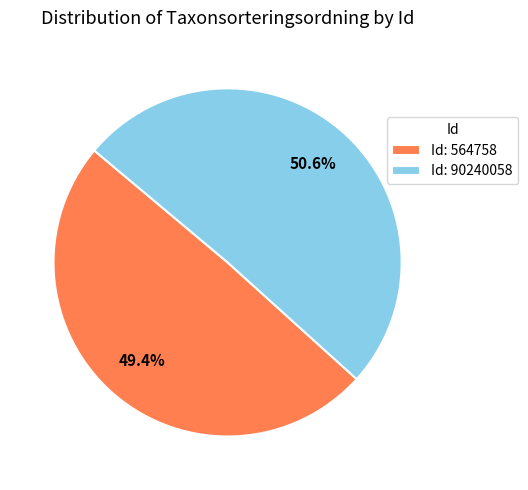

Count the number of slices in the pie.

2